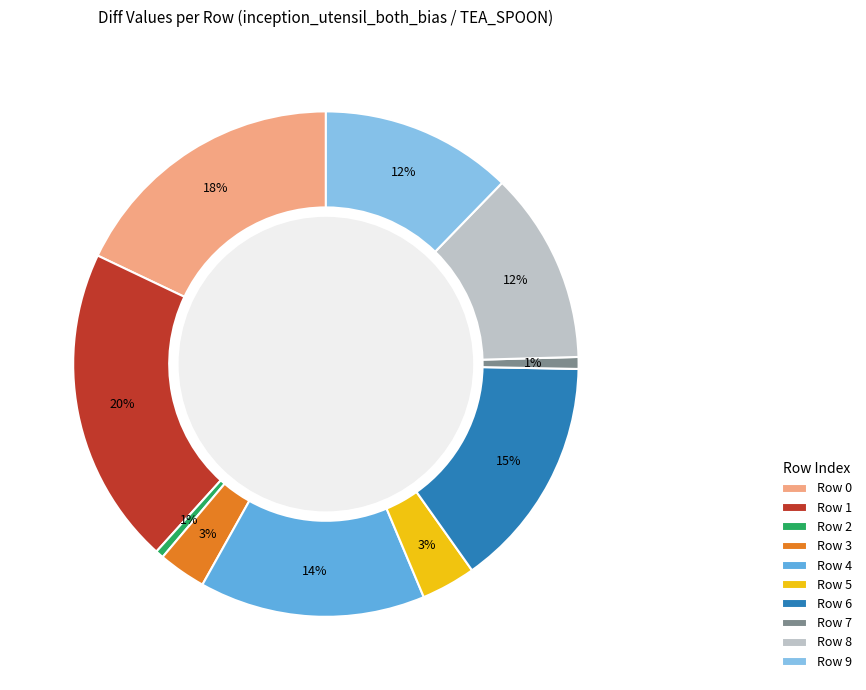

Which category has the biggest portion of the pie?

Row 1